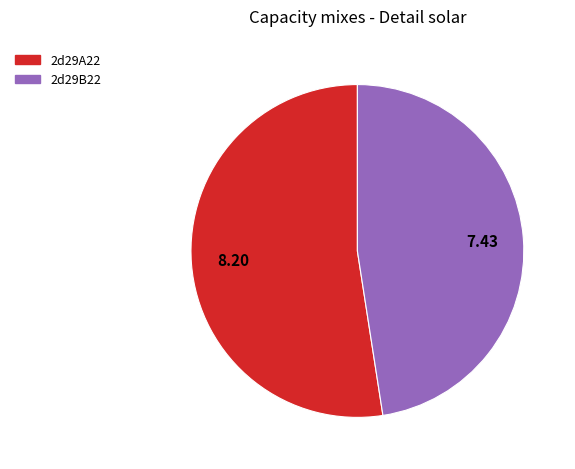

Does any single category account for the majority?

Yes